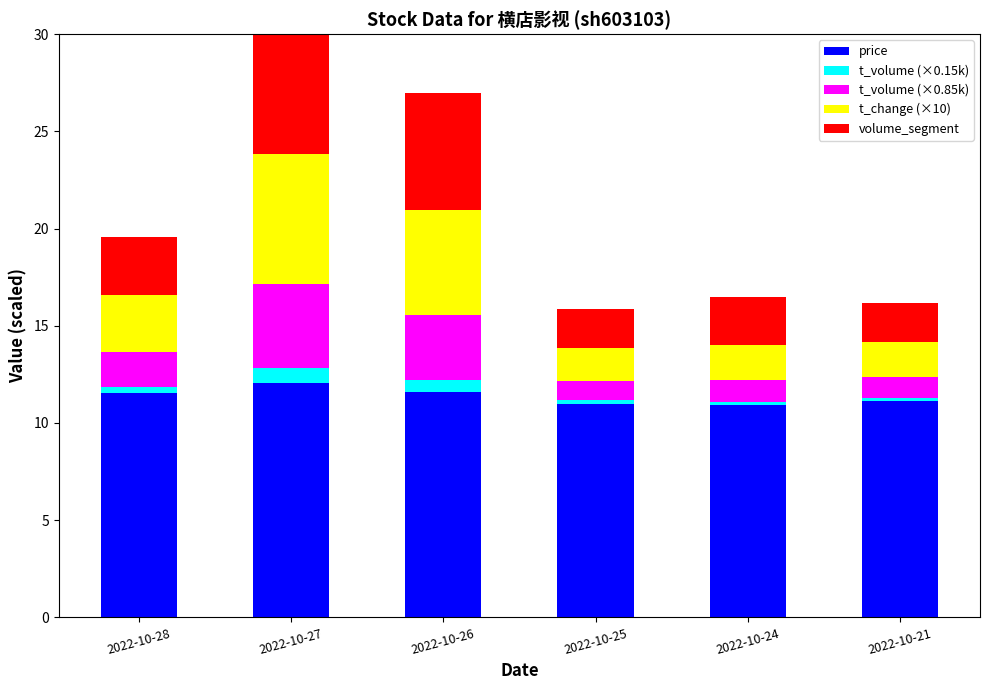

Reading left to right, what are all the values shown in this chart?

price: 2022-10-28=11.5	2022-10-27=12.1	2022-10-26=11.6	2022-10-25=11.0	2022-10-24=10.9	2022-10-21=11.1
t_volume (×0.15k): 2022-10-28=0.3	2022-10-27=0.8	2022-10-26=0.6	2022-10-25=0.2	2022-10-24=0.2	2022-10-21=0.2
t_volume (×0.85k): 2022-10-28=1.8	2022-10-27=4.3	2022-10-26=3.4	2022-10-25=1.0	2022-10-24=1.1	2022-10-21=1.1
t_change (×10): 2022-10-28=2.9	2022-10-27=6.7	2022-10-26=5.4	2022-10-25=1.7	2022-10-24=1.8	2022-10-21=1.8
volume_segment: 2022-10-28=3.0	2022-10-27=8.0	2022-10-26=6.0	2022-10-25=2.0	2022-10-24=2.5	2022-10-21=2.0